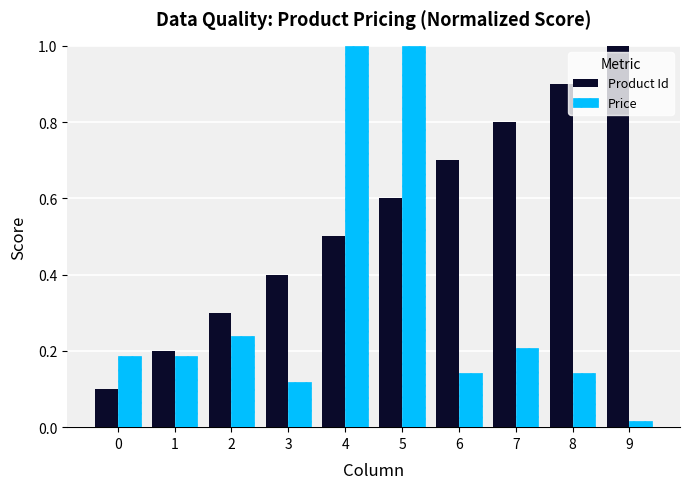

Is the value of Price at 4 greater than the value of Product Id at 0?

Yes